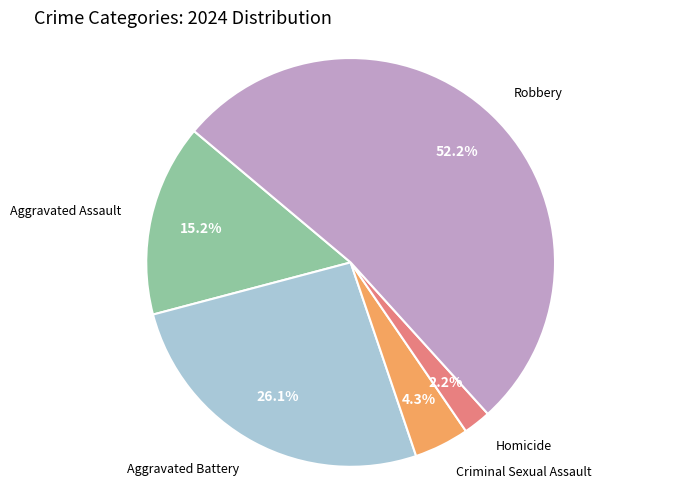

Which slice represents more than half of the pie?

Robbery